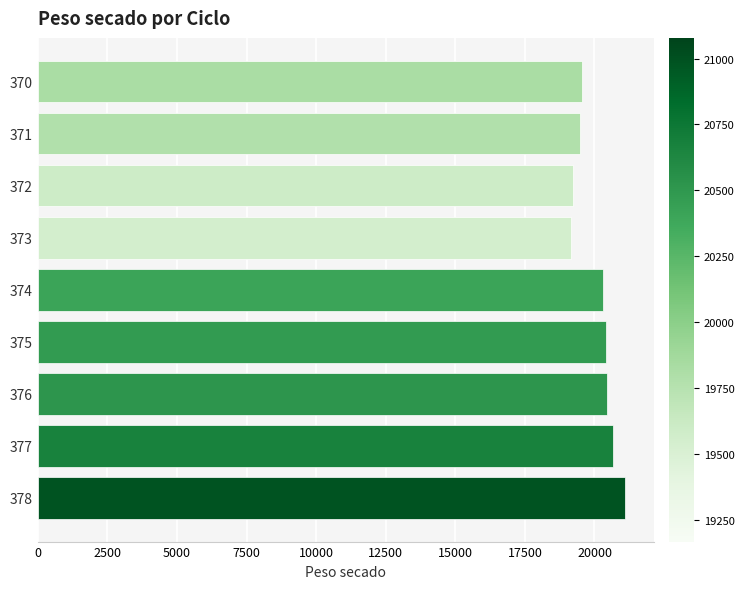

Does the chart contain stacked bars?

No